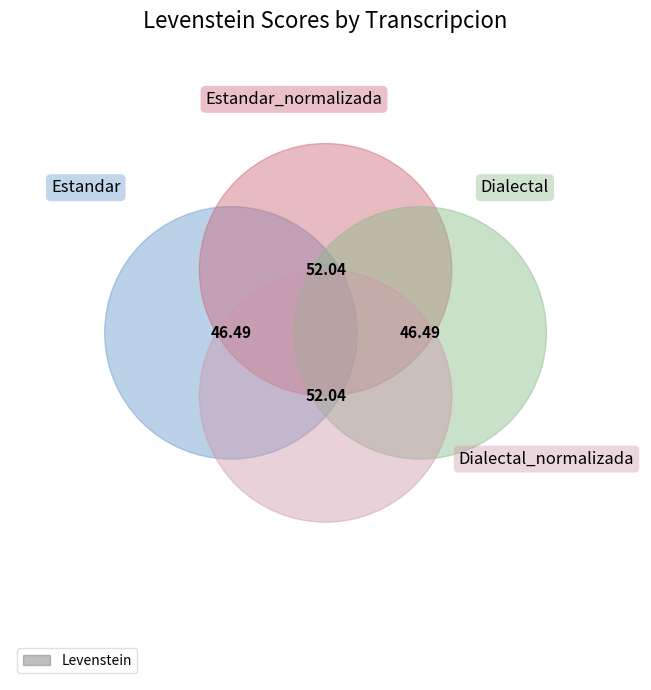

True or false: Estandar accounts for 24% of the total.

True